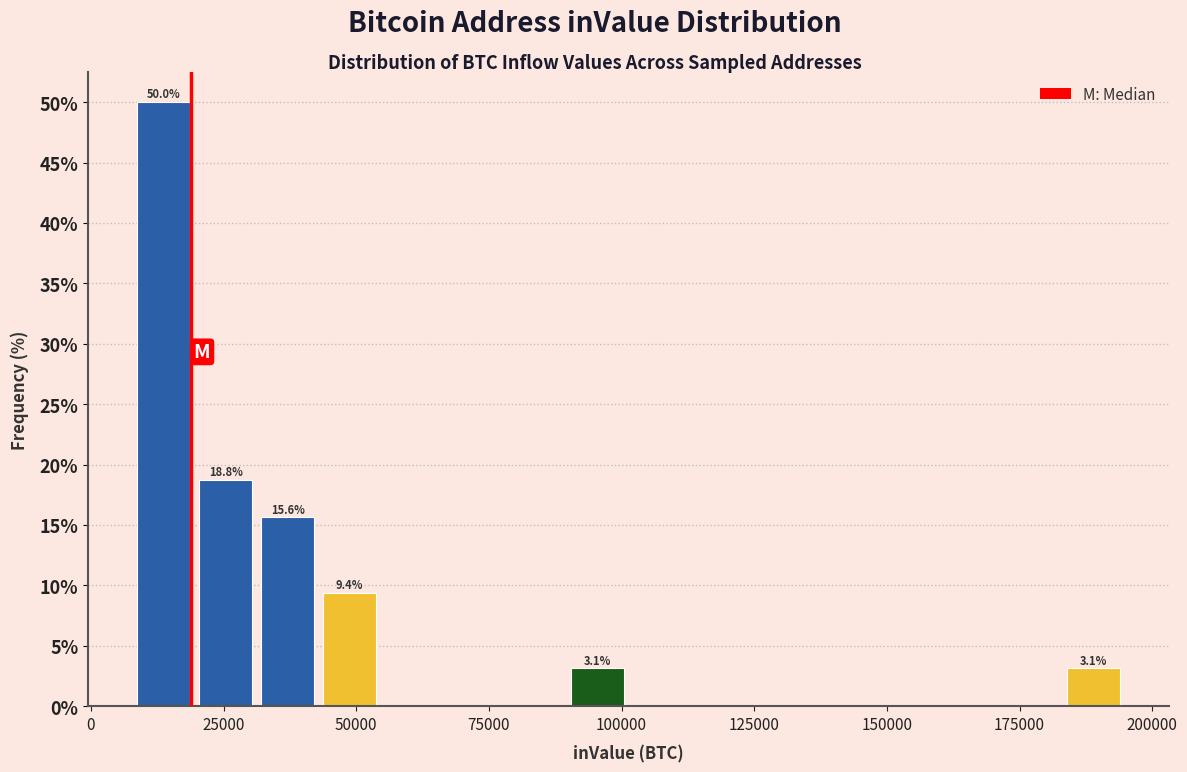

Around what value on the x-axis is the tallest bar? Give the approximate position of its centre, as read against the axis.

15000